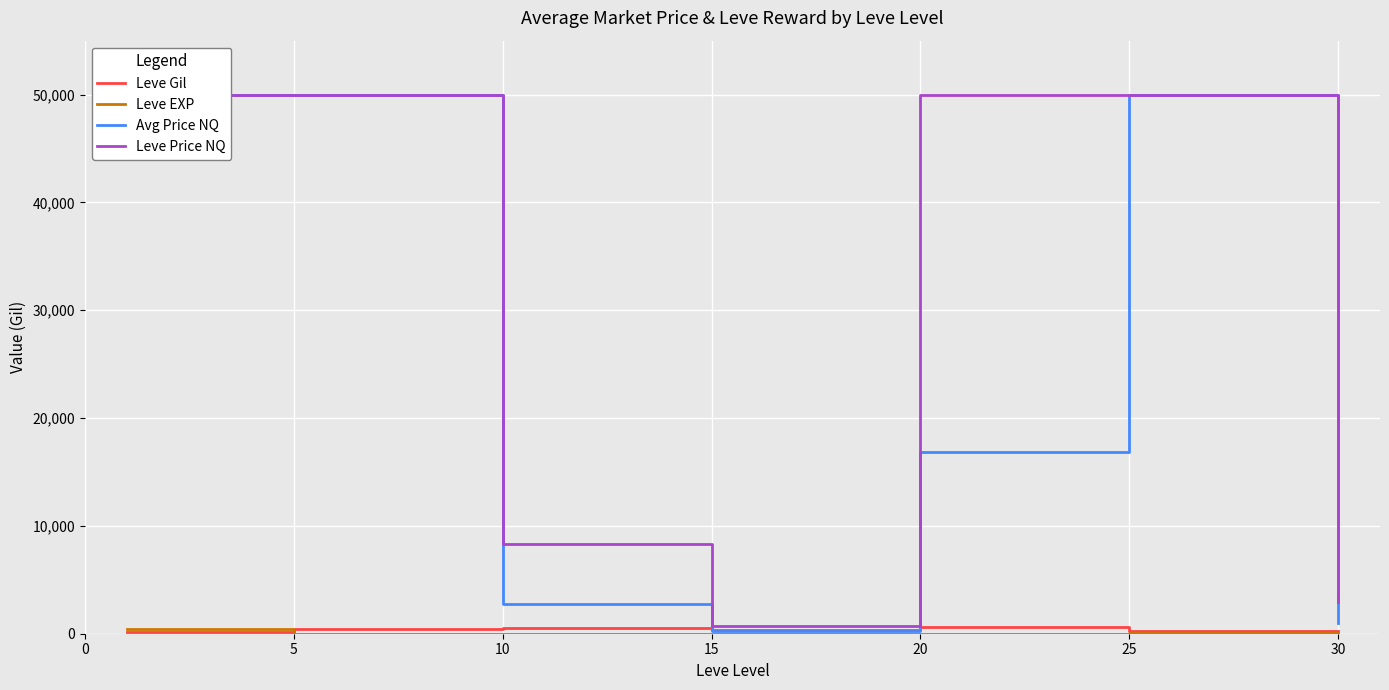

Count the number of categories in the chart.

7